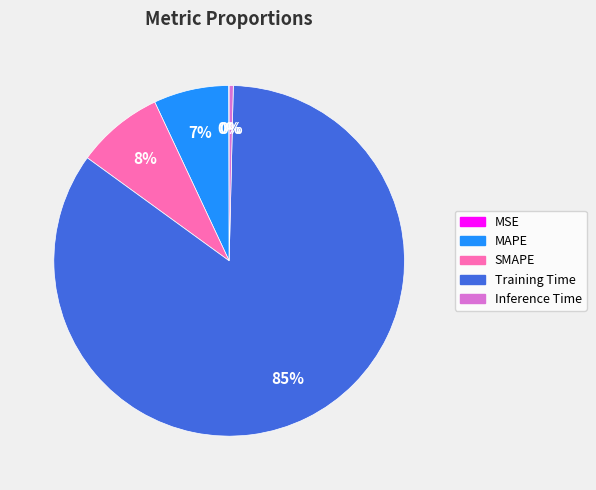

Does any single category account for the majority?

Yes